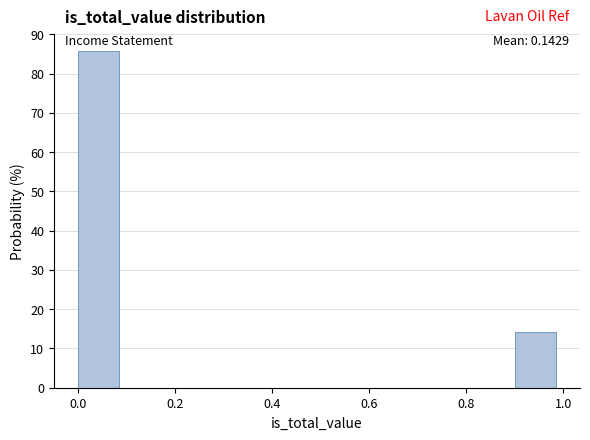

Over which range of the x-axis is the bar tallest?

0.0 to 0.1